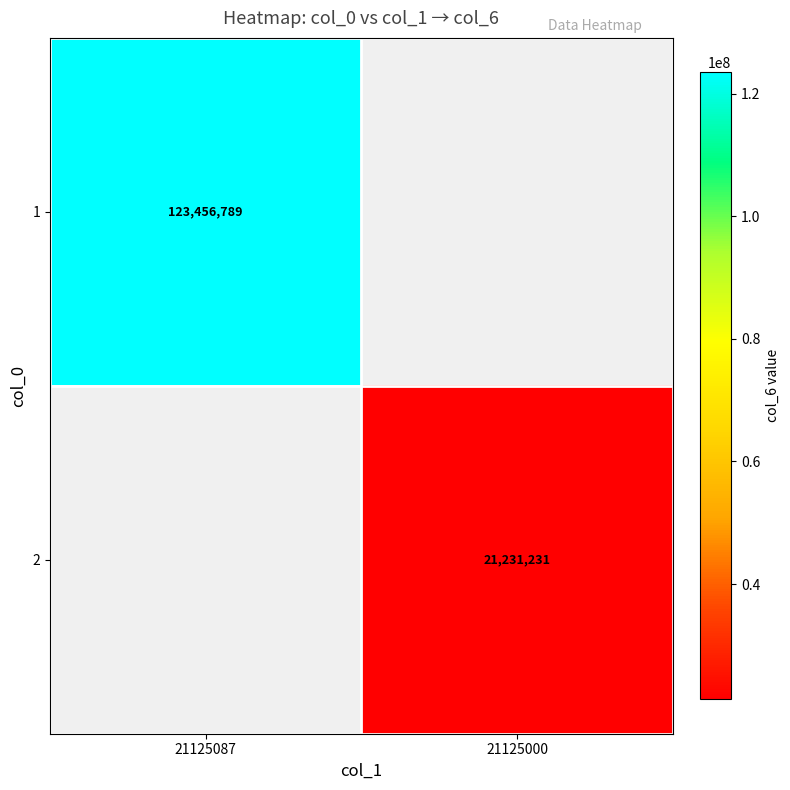

What is the maximum value shown in the chart?

123456789.0